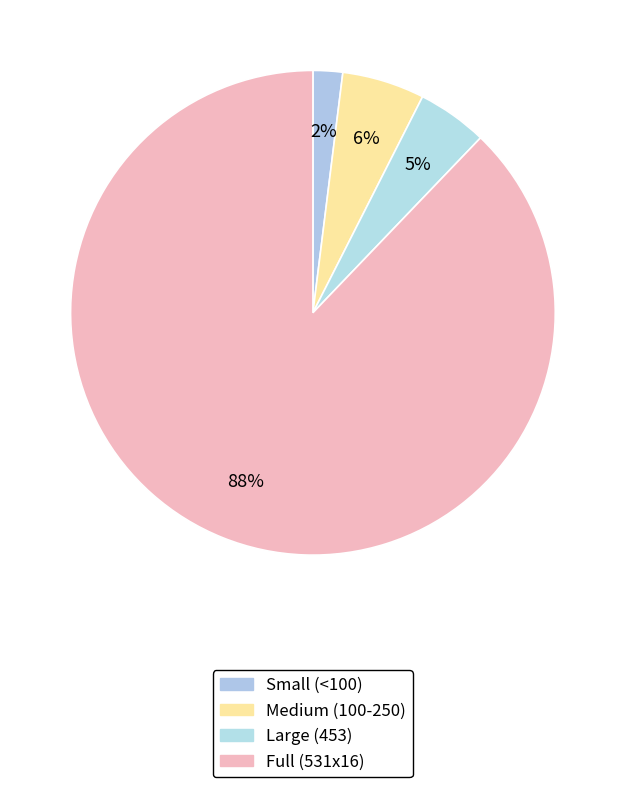

How many segments does this pie chart have?

4